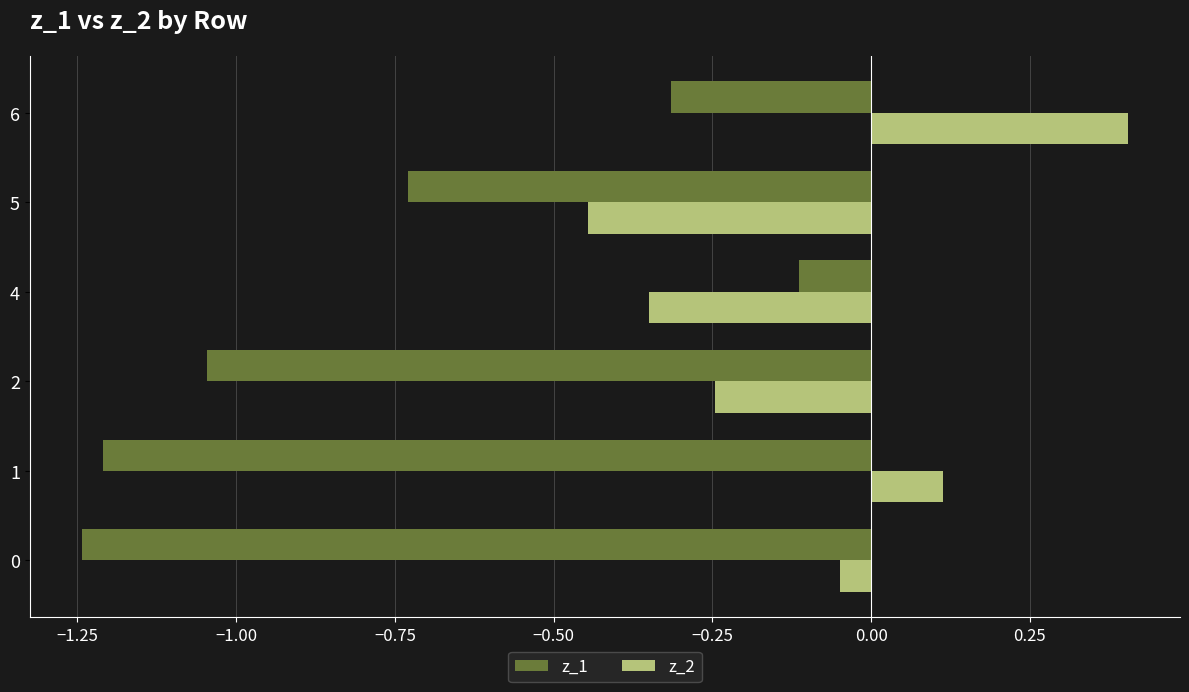

What are all the series names shown in the legend?

z_1, z_2